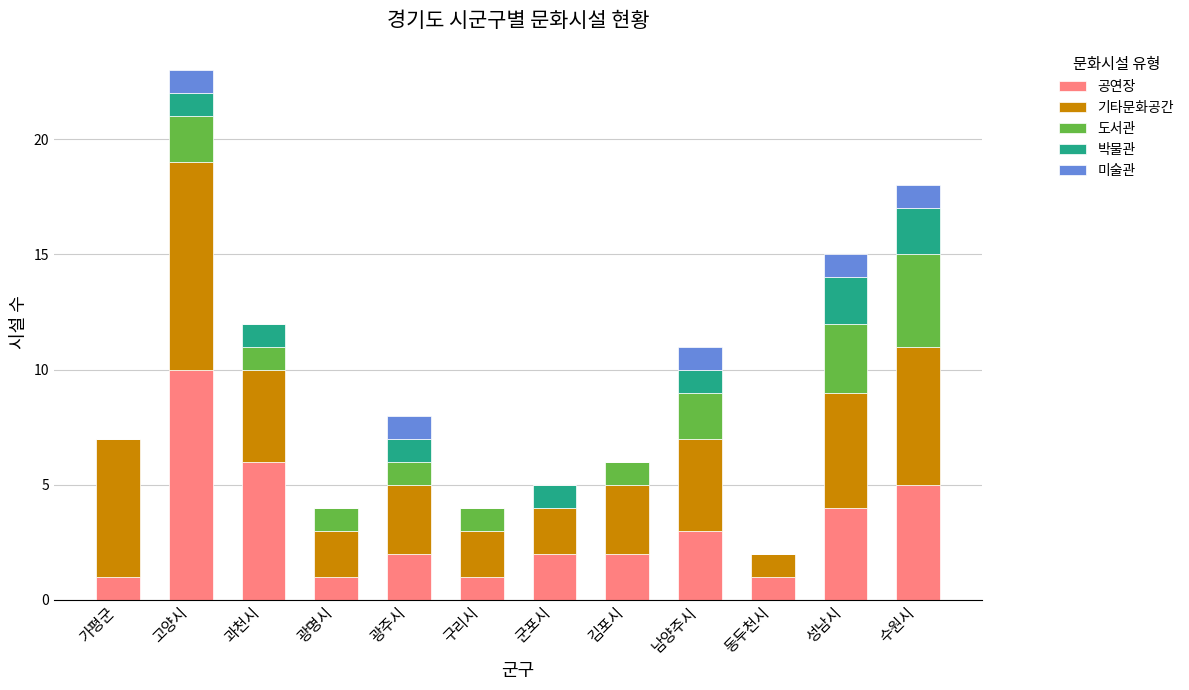

What is the total value across all series at 군포시?

5